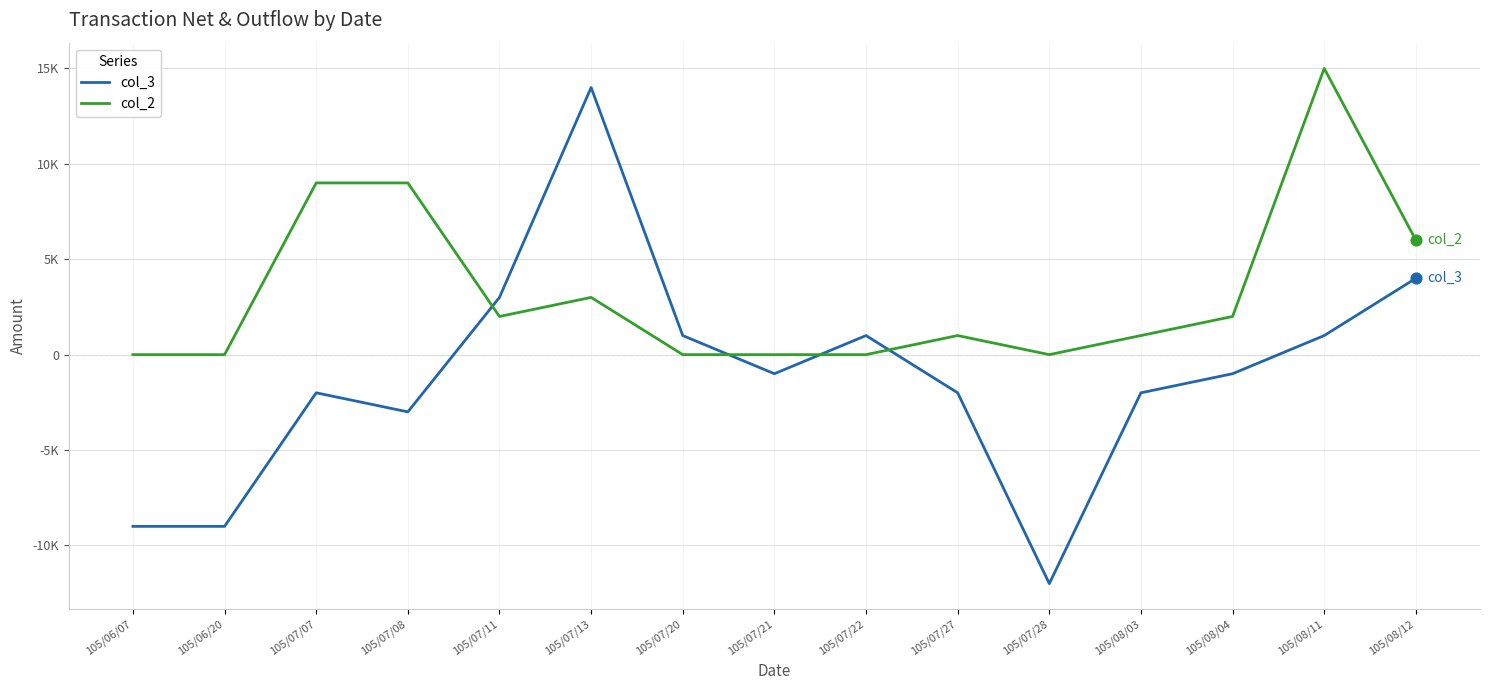

What are all the series names shown in the legend?

col_3, col_2